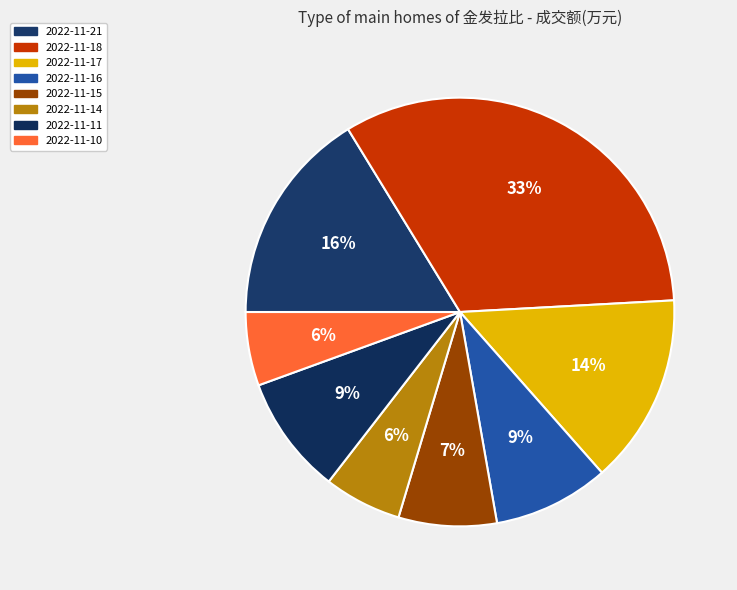

What percentage do 2022-11-21 and 2022-11-18 together represent?

49.1%